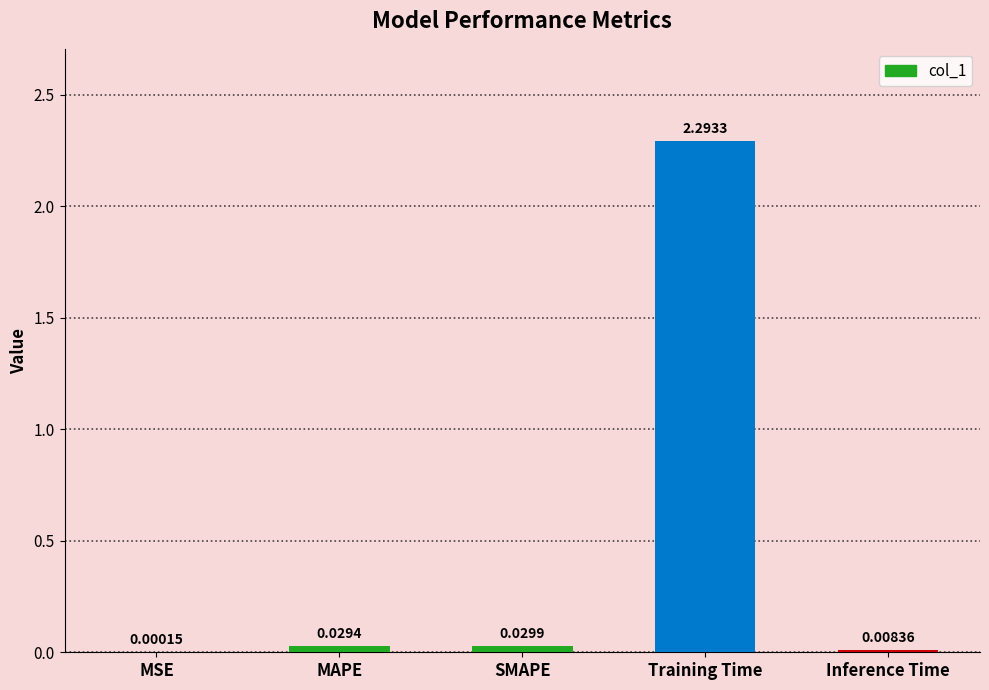

Which has a higher value, Inference Time or MSE?

Inference Time